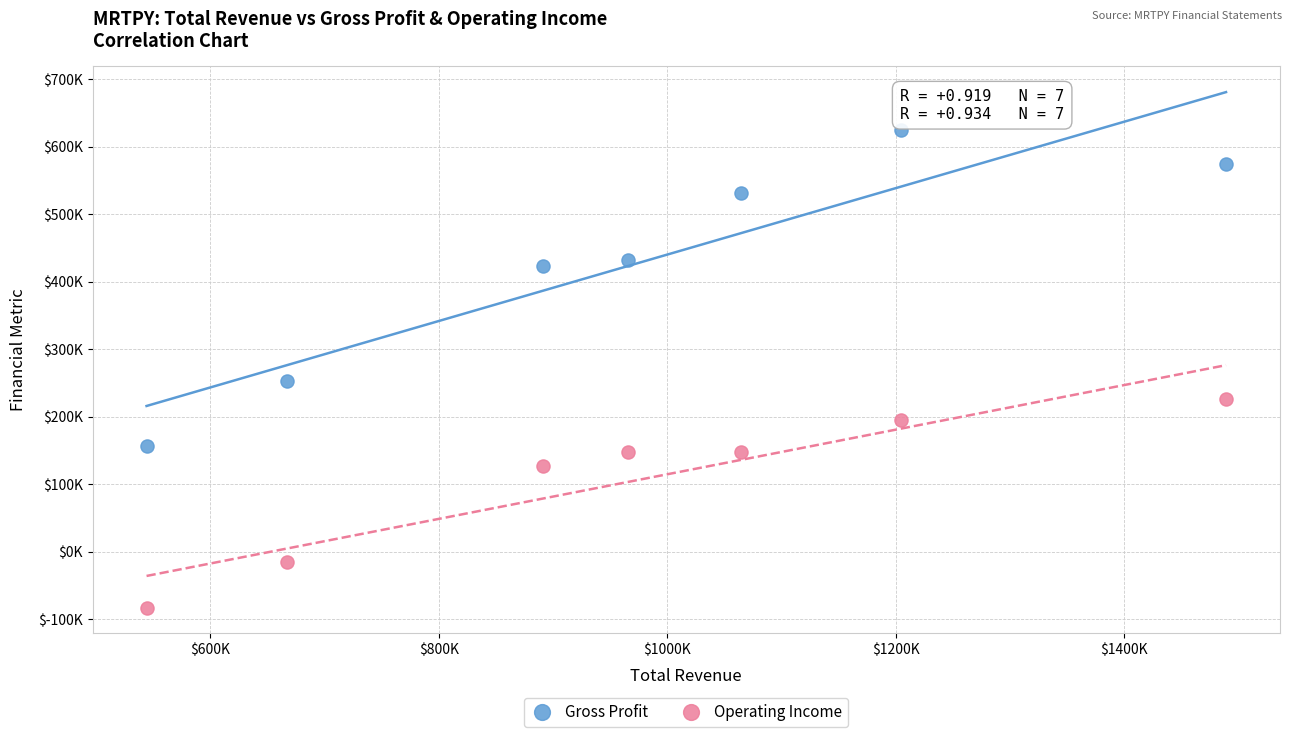

Which series reaches the maximum Y coordinate?

Gross Profit